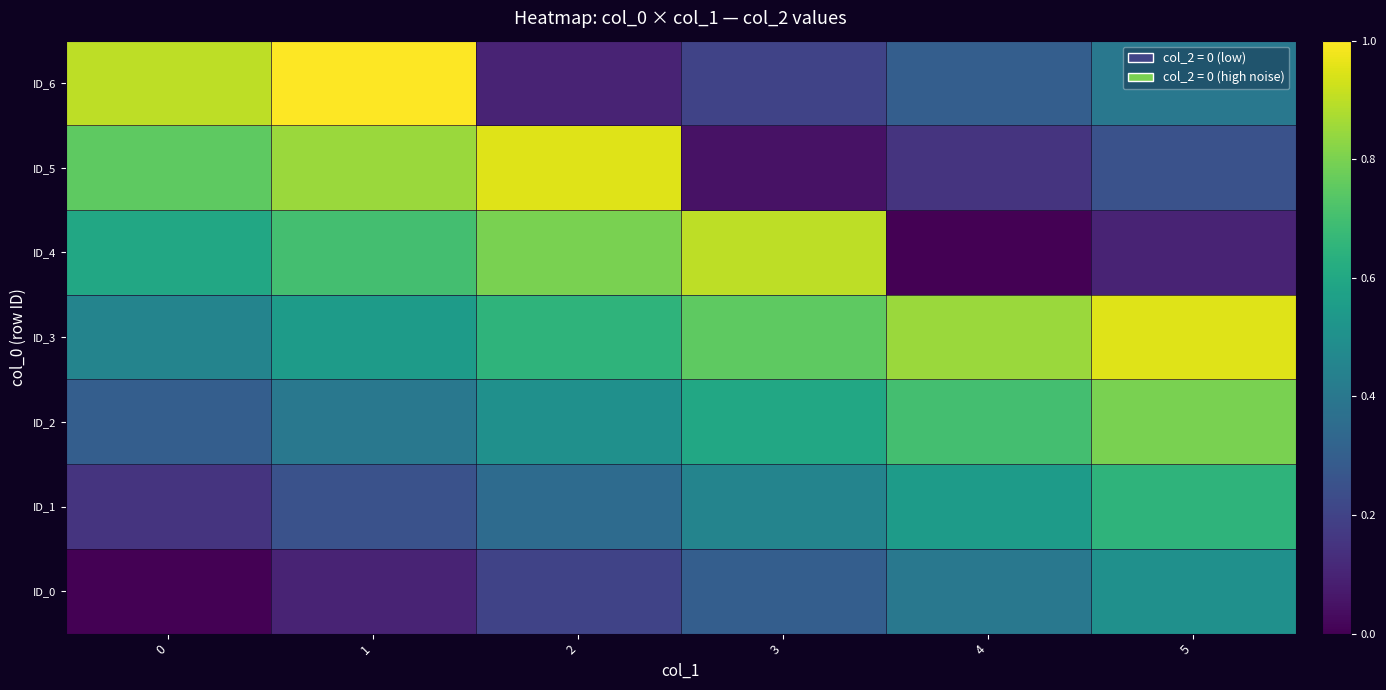

Which label corresponds to the largest value in the chart?

1